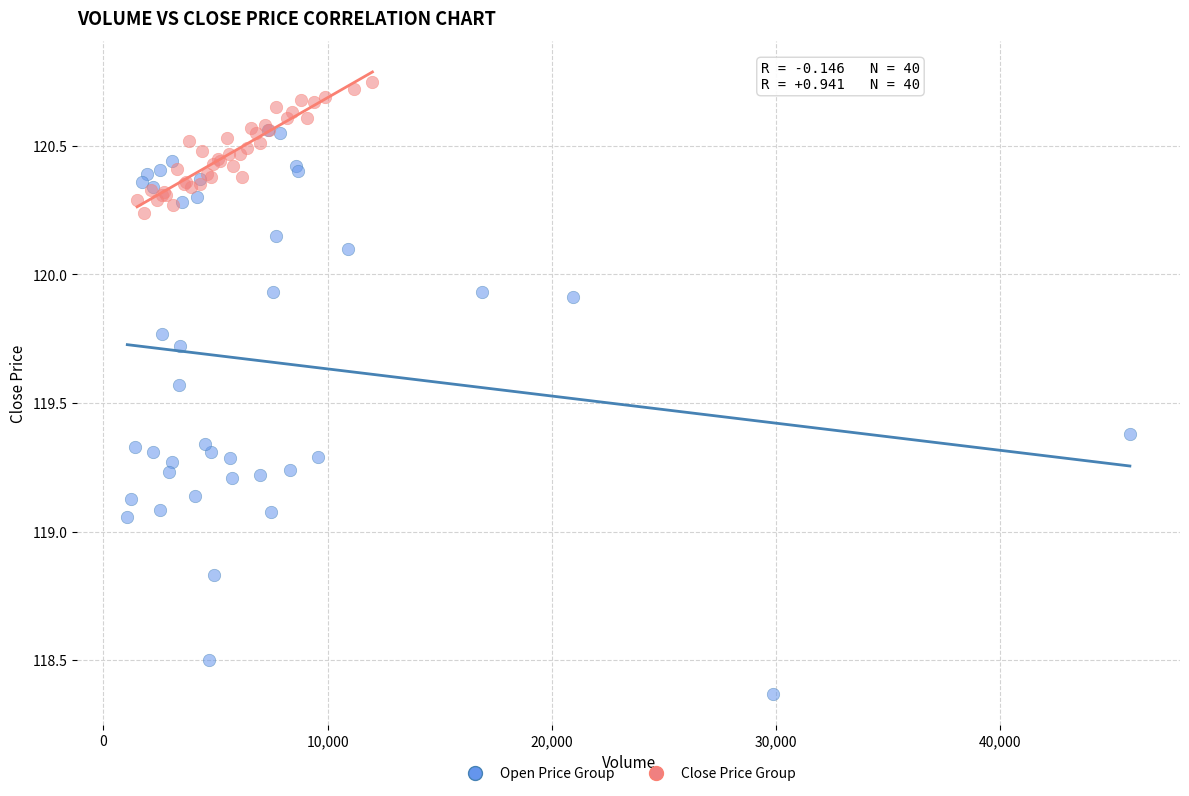

What are all the series names shown in the legend?

Open Price Group, Close Price Group